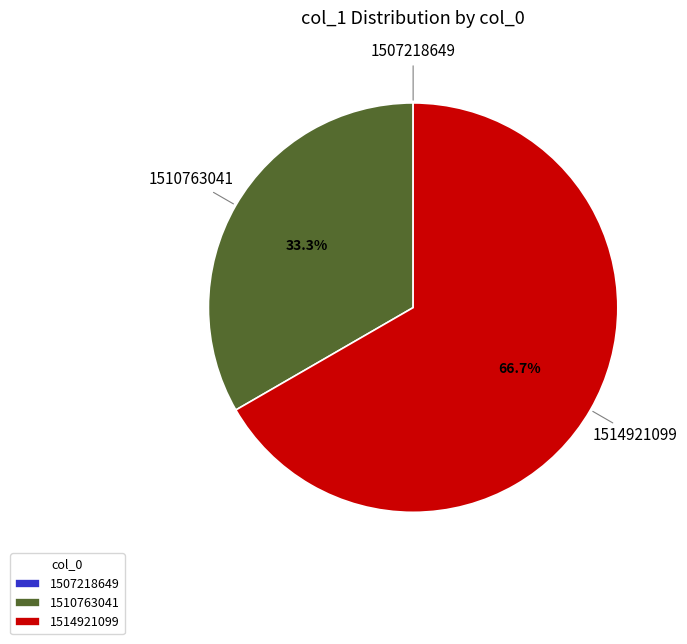

Is there a majority slice in this chart?

Yes